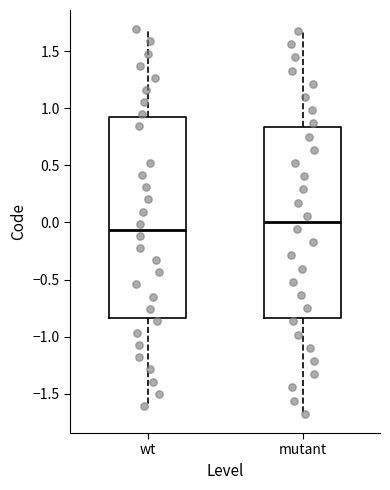

Which box has the lowest median line?

wt